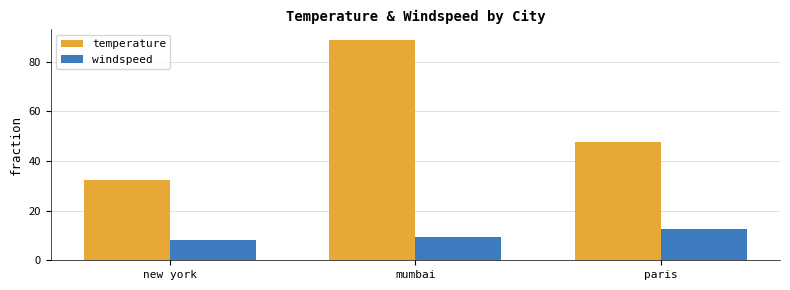

Between mumbai and paris, which series saw the biggest shift?

temperature